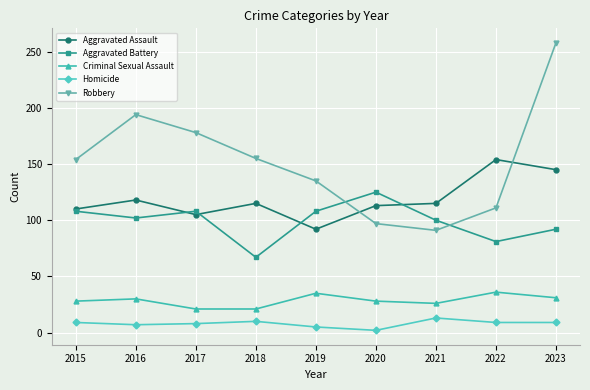

At which category does the chart reach its minimum across all series?

2020